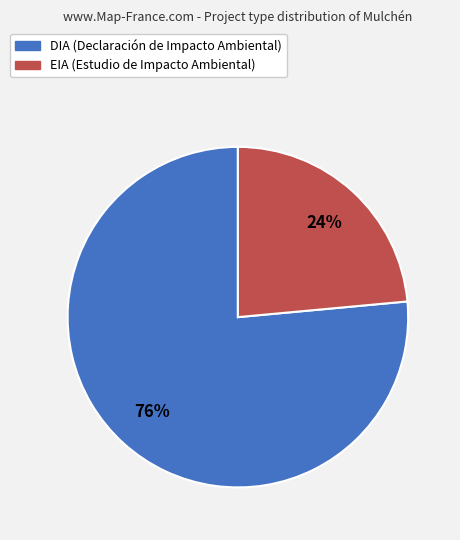

Which slice is the smallest?

EIA